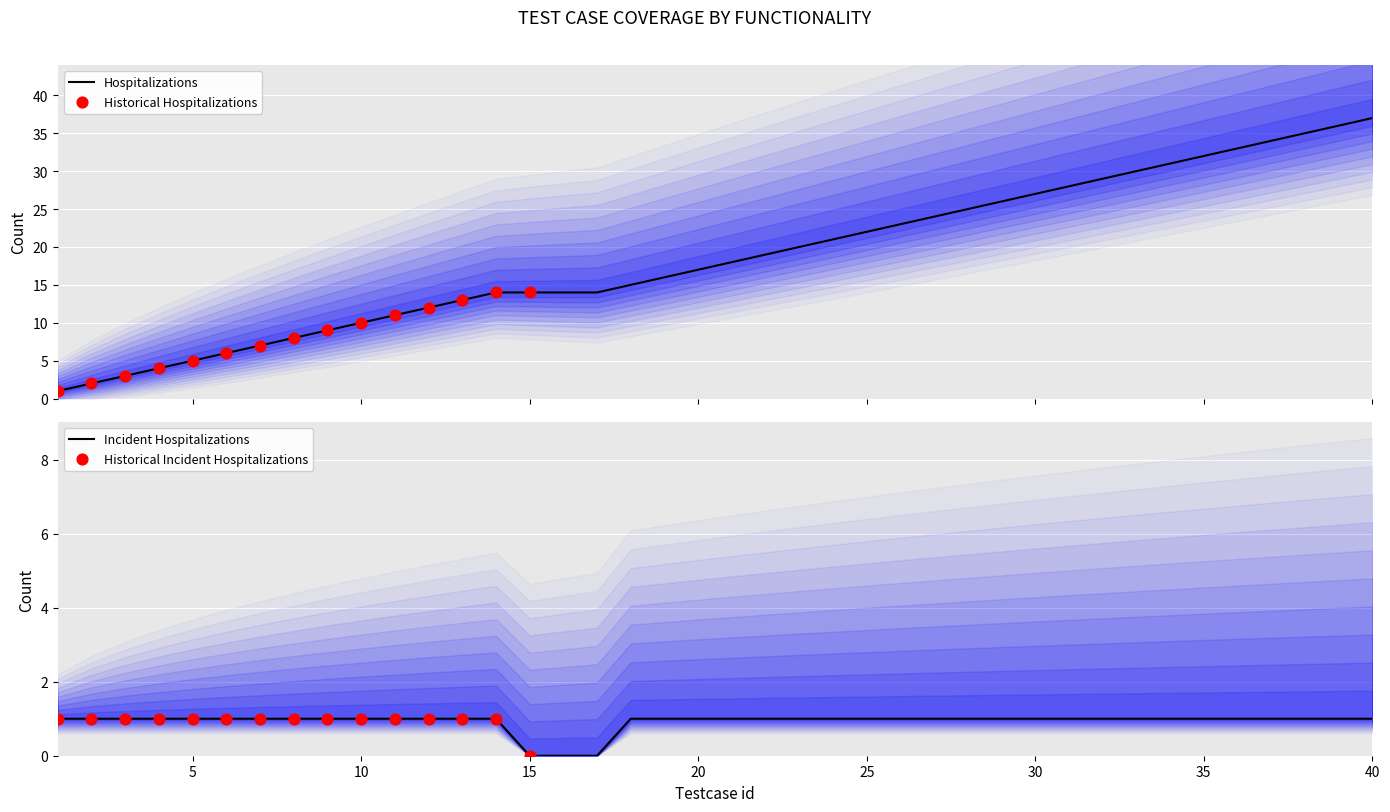

What is the ratio of the value at 31 to the value at 26?

1.2